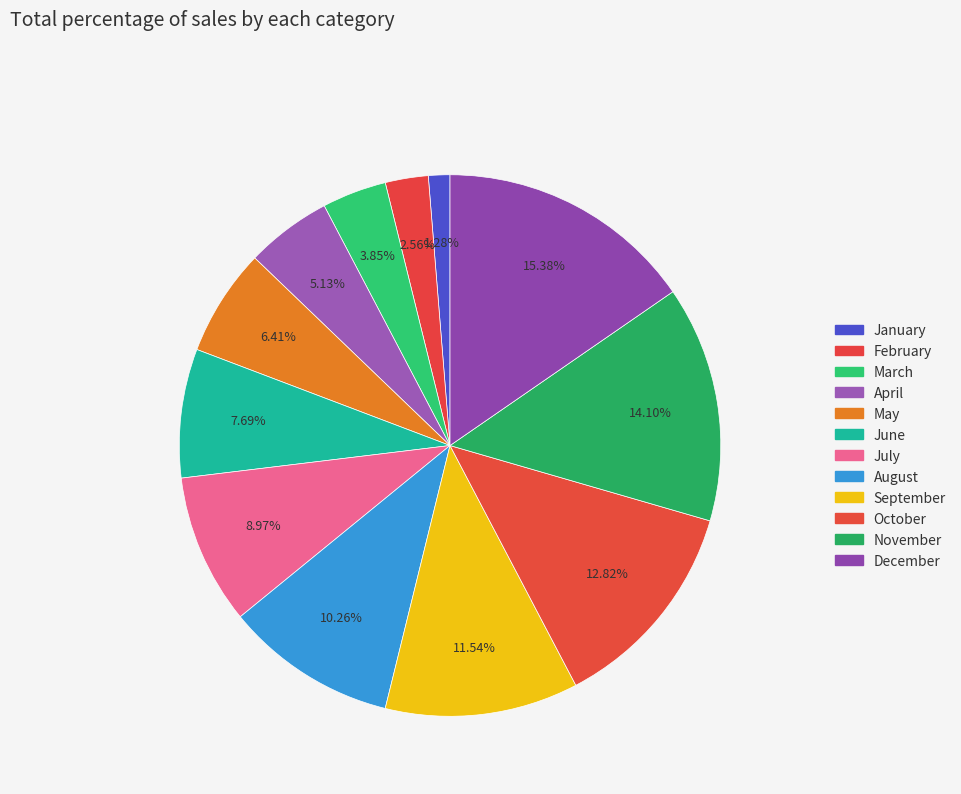

What is the change in value from May to August?

+3